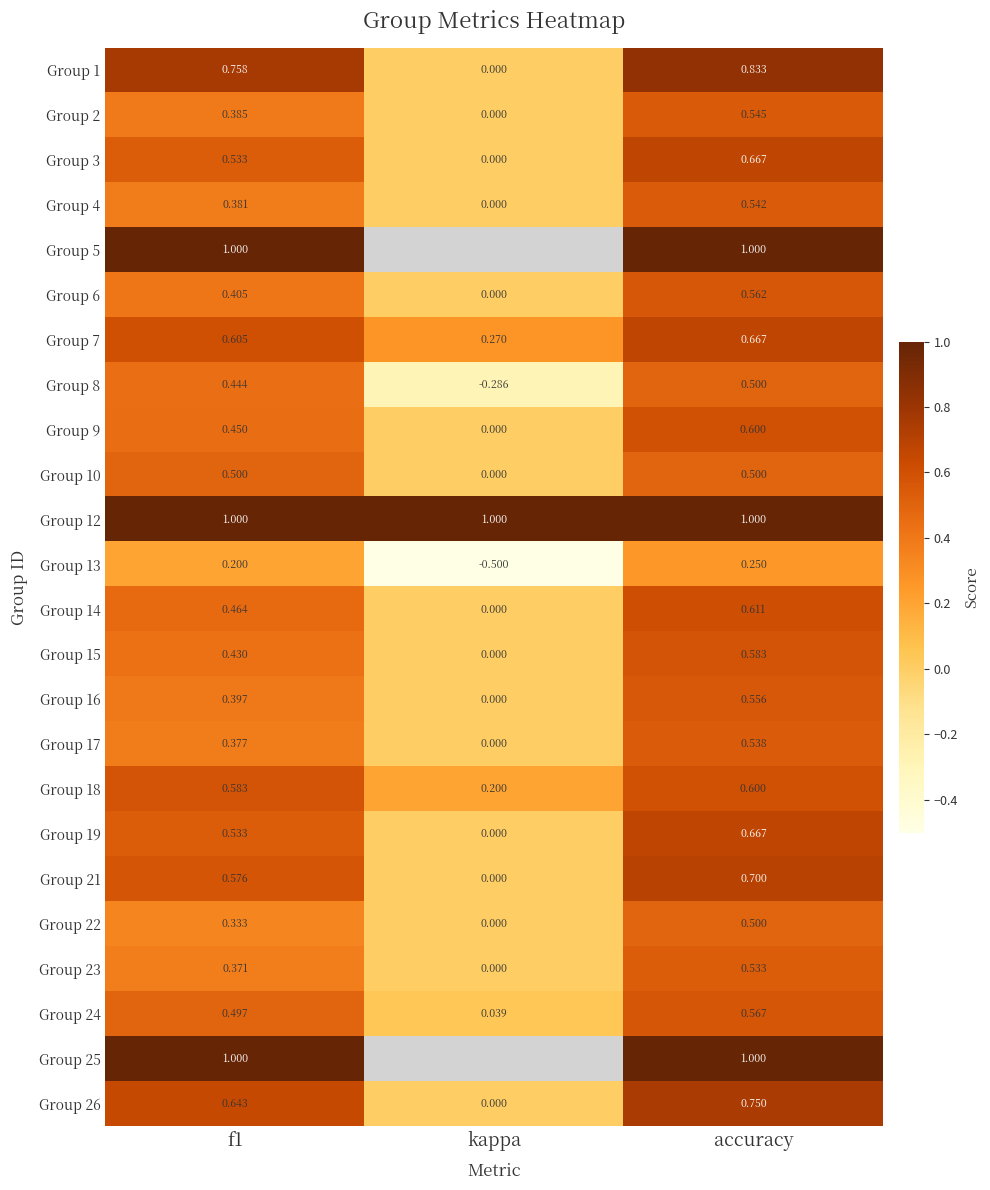

At which label is Group 24 closest to 0?

kappa